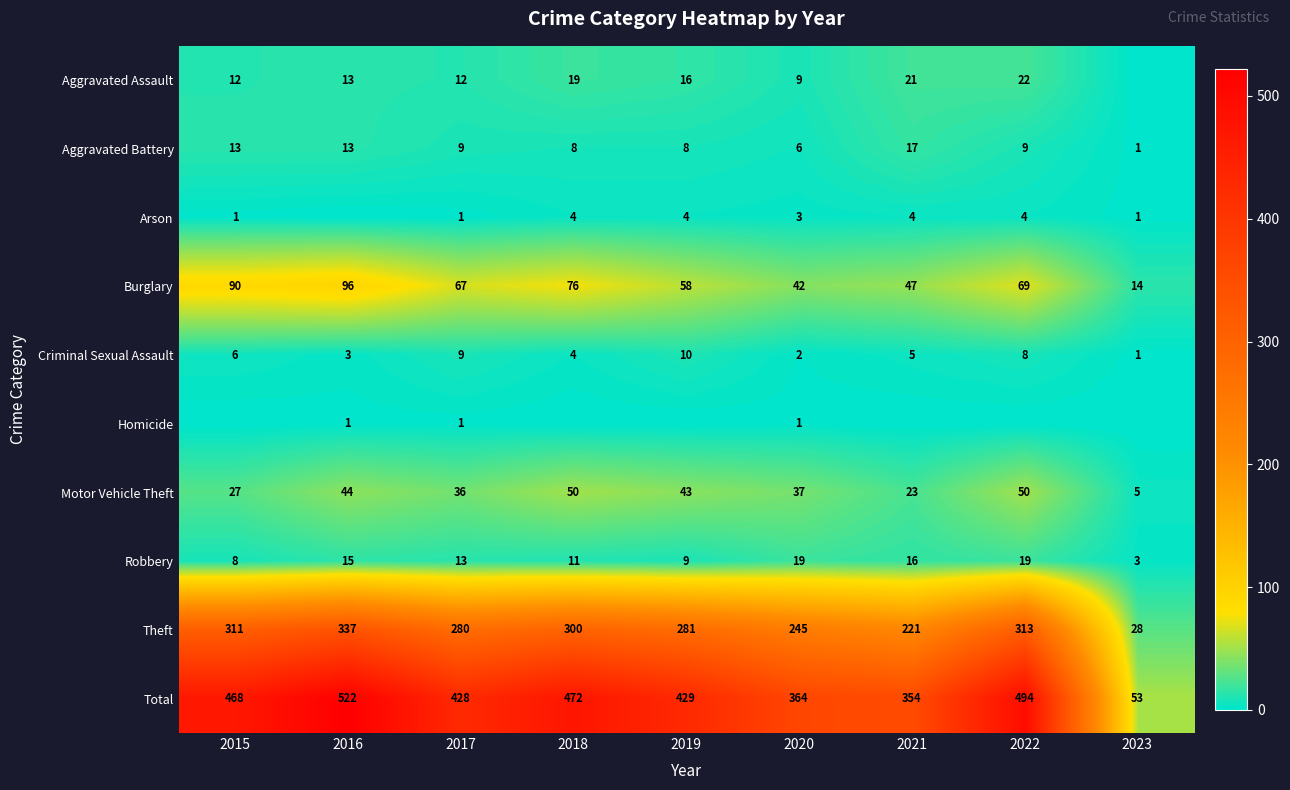

Is the value of Motor Vehicle Theft at 2017 greater than the value of Criminal Sexual Assault at 2019?

Yes